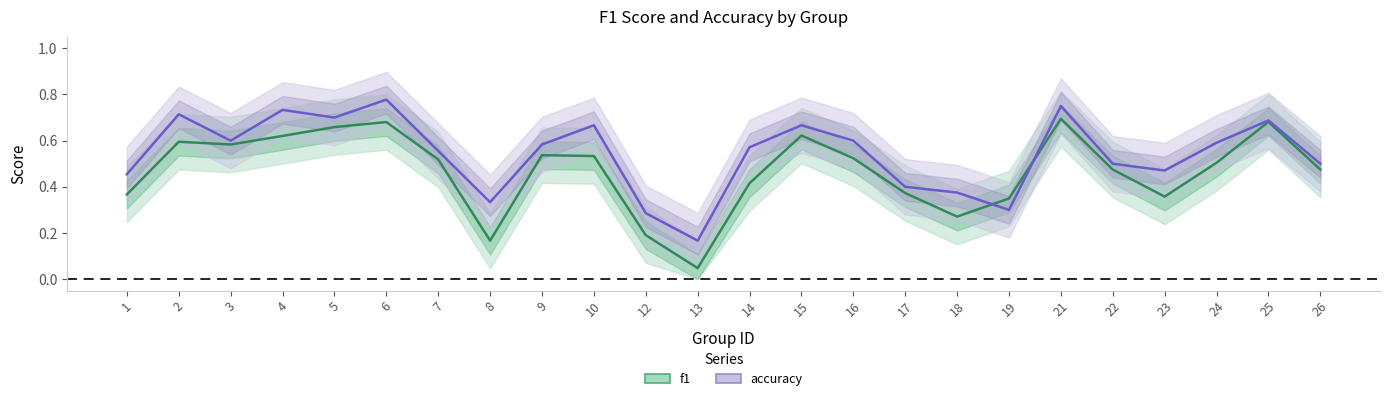

Which category has the lowest value in the f1 series?

13